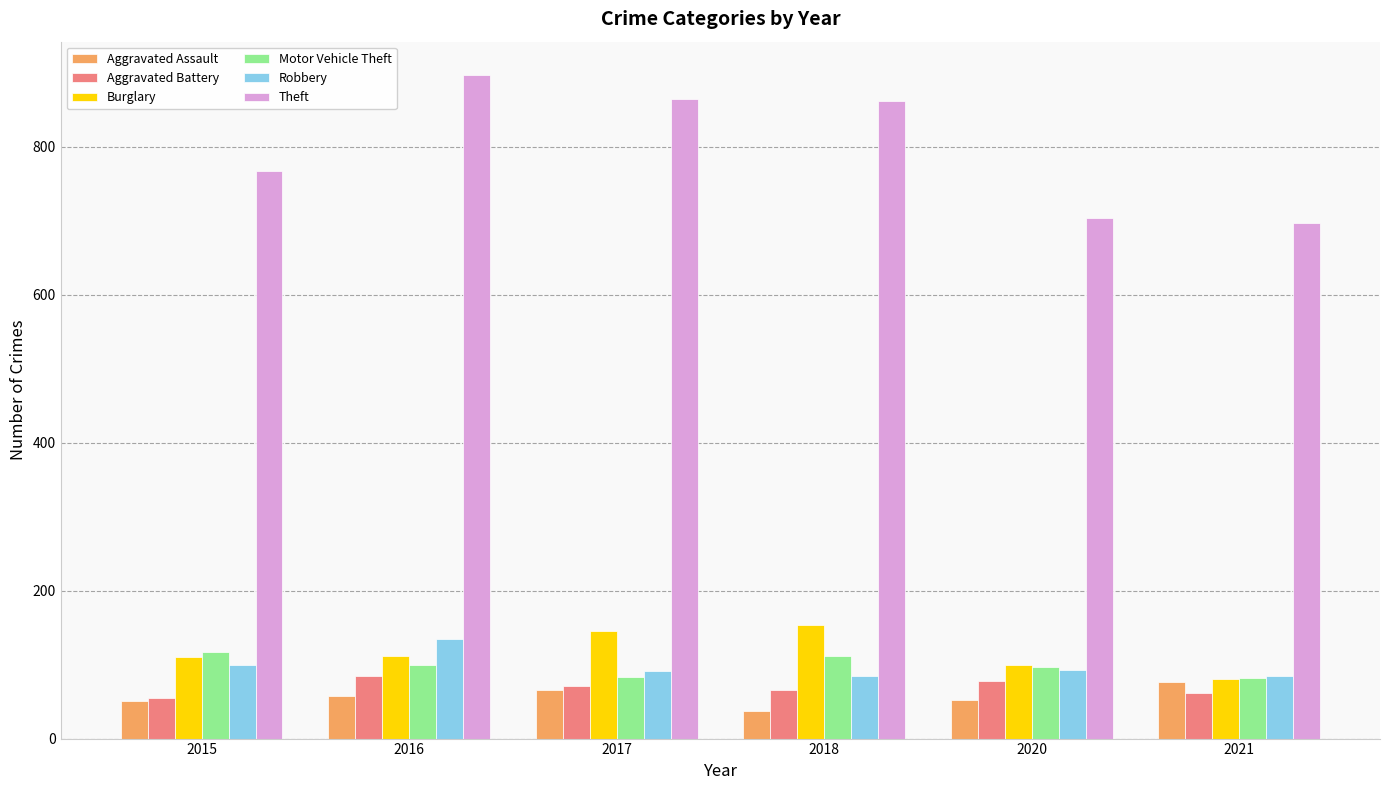

What value does the Burglary series have at 2018?

154